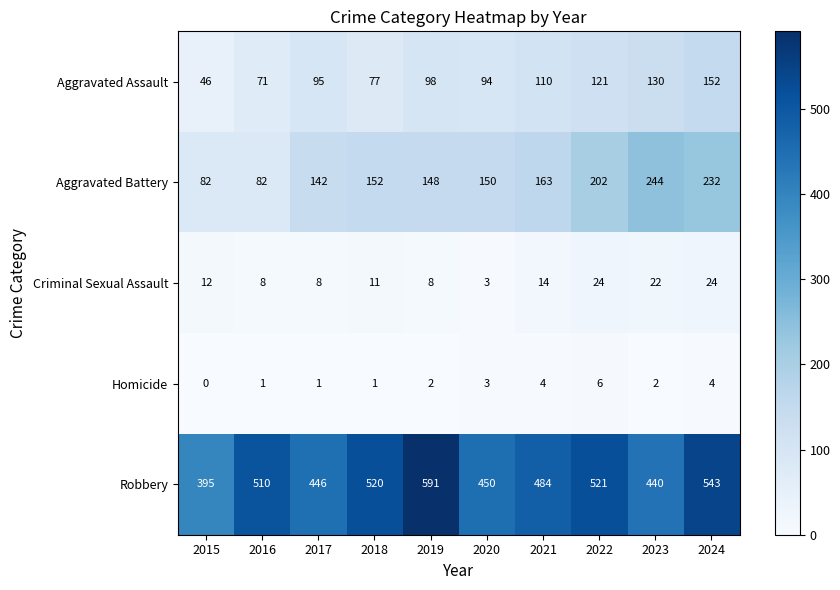

What is the sum of all Aggravated Battery values?

1597